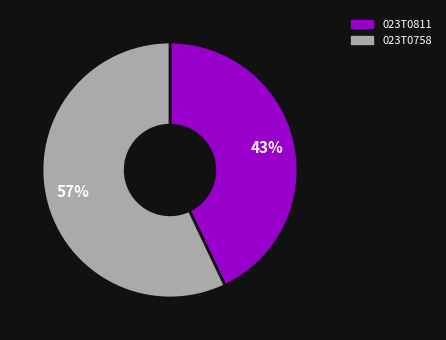

Rank the categories by value from highest to lowest.

023T0758, 023T0811